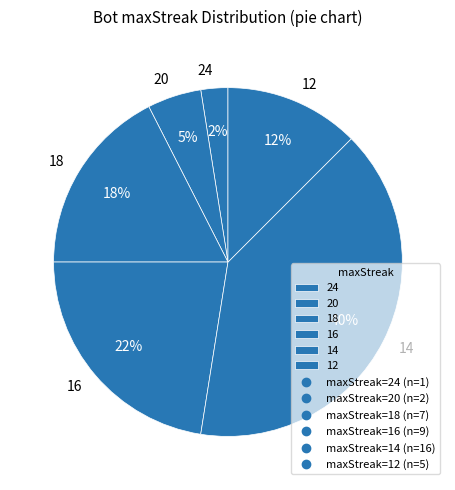

Which category has the smallest portion of the pie?

24